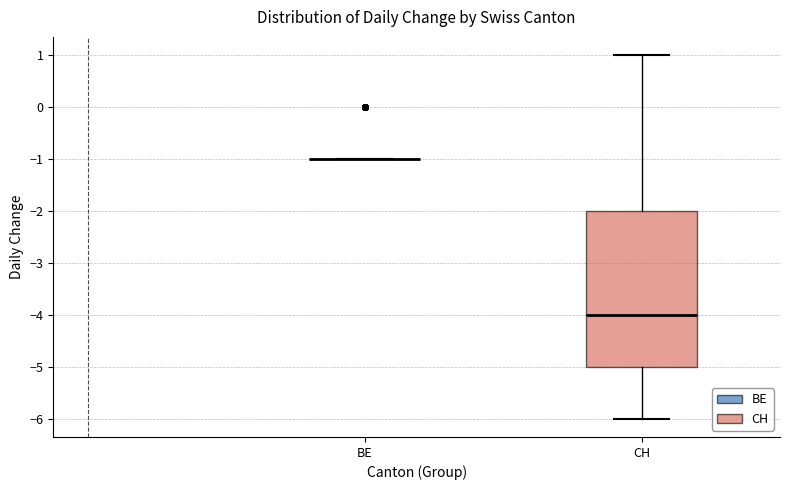

Comparing the boxes themselves (not the whiskers), which one is the tallest?

CH